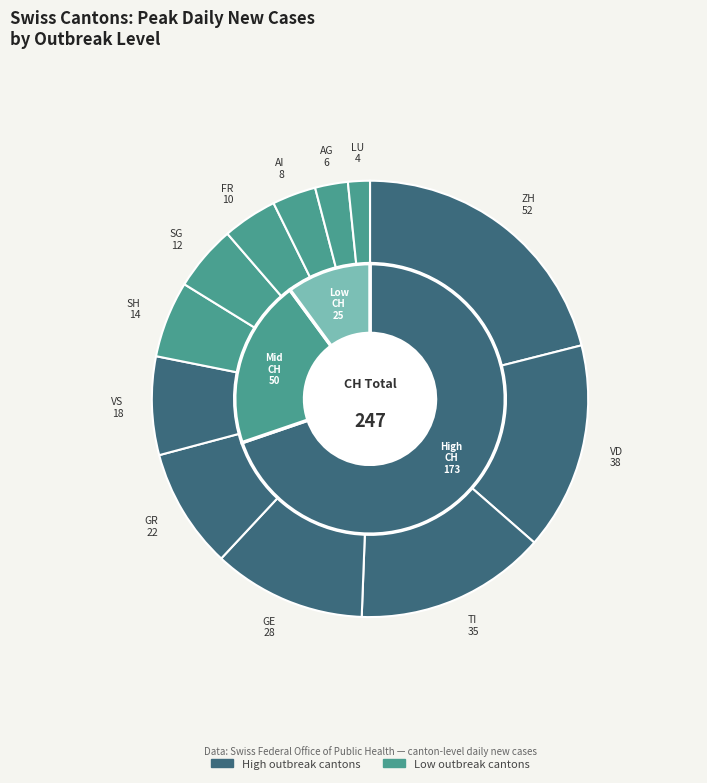

Is the sum of FR and GR greater than half?

No